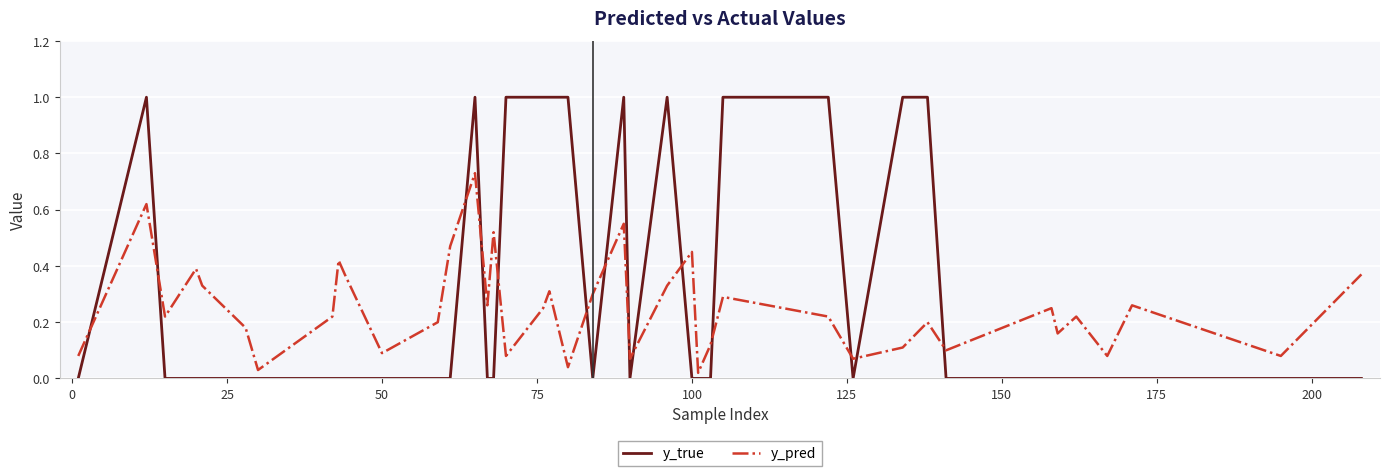

Which series ends up on top after the final intersection of y_true and y_pred?

y_pred